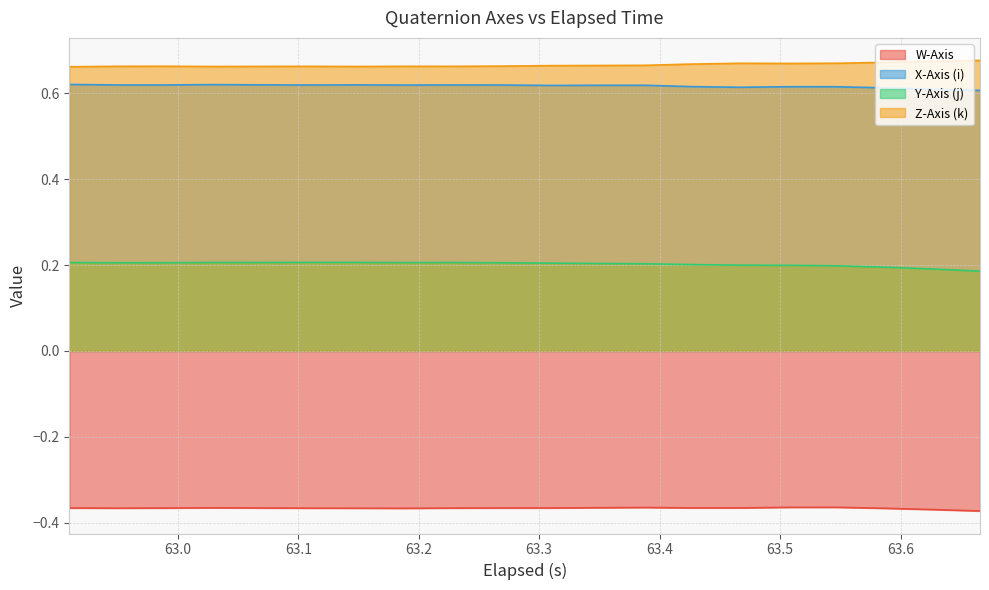

What is the maximum value for Y-Axis (j)?

0.2